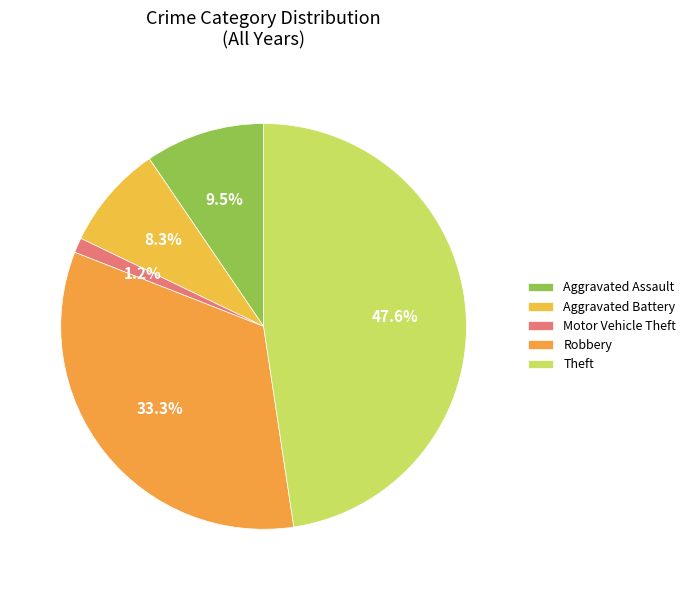

Which slice is the largest?

Theft